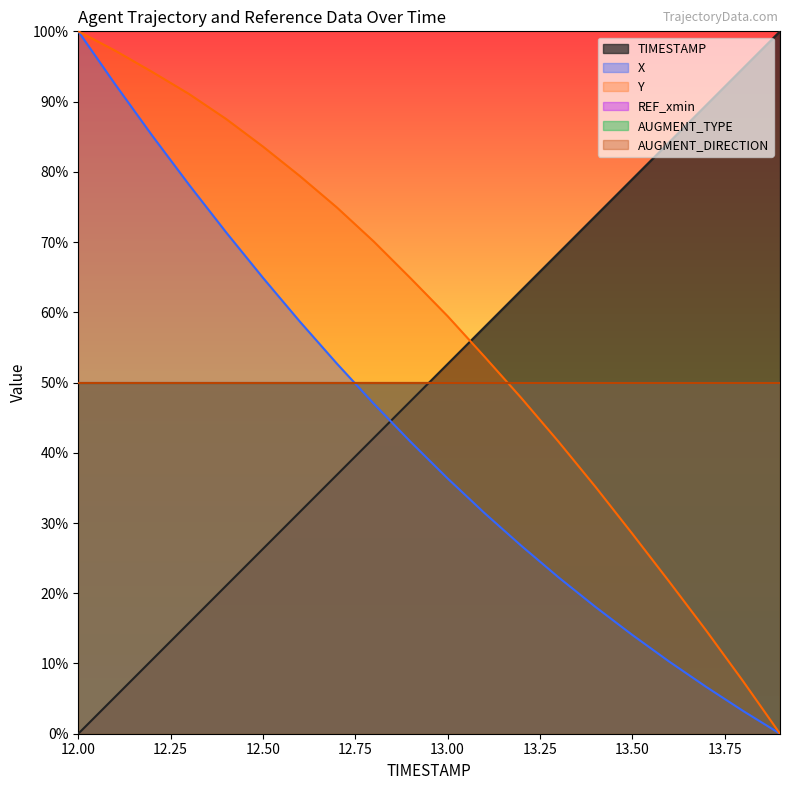

What is the label of the 11th point from the left?

13.0